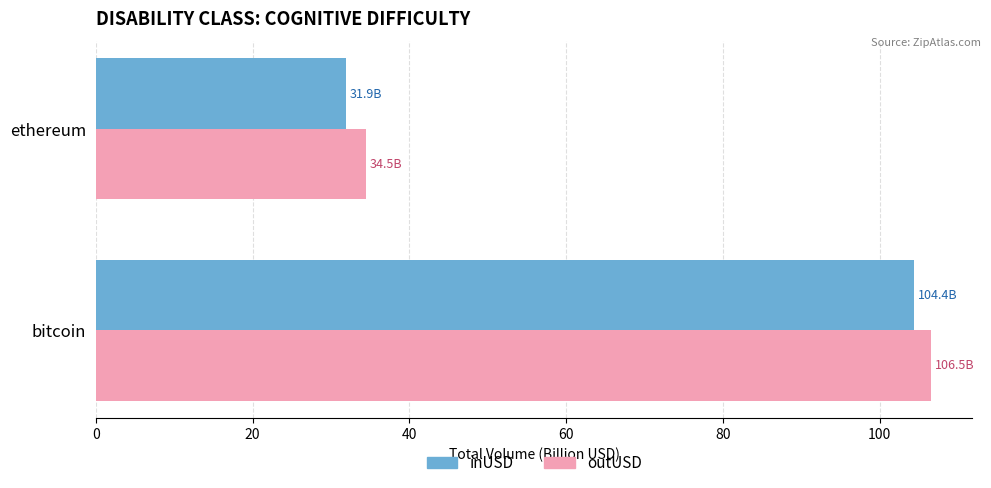

At which category is the sum across all series the highest?

bitcoin